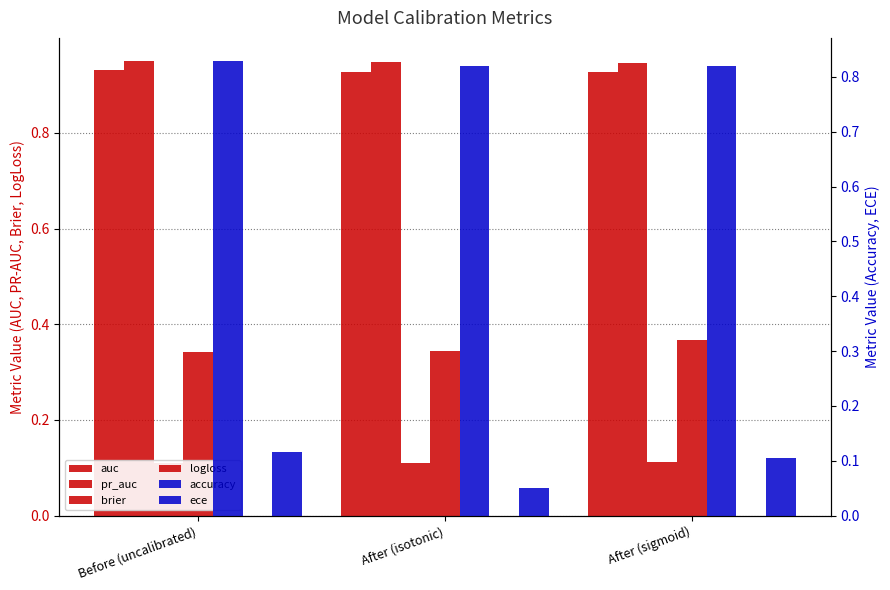

How many auc values are between 0 and 1?

3